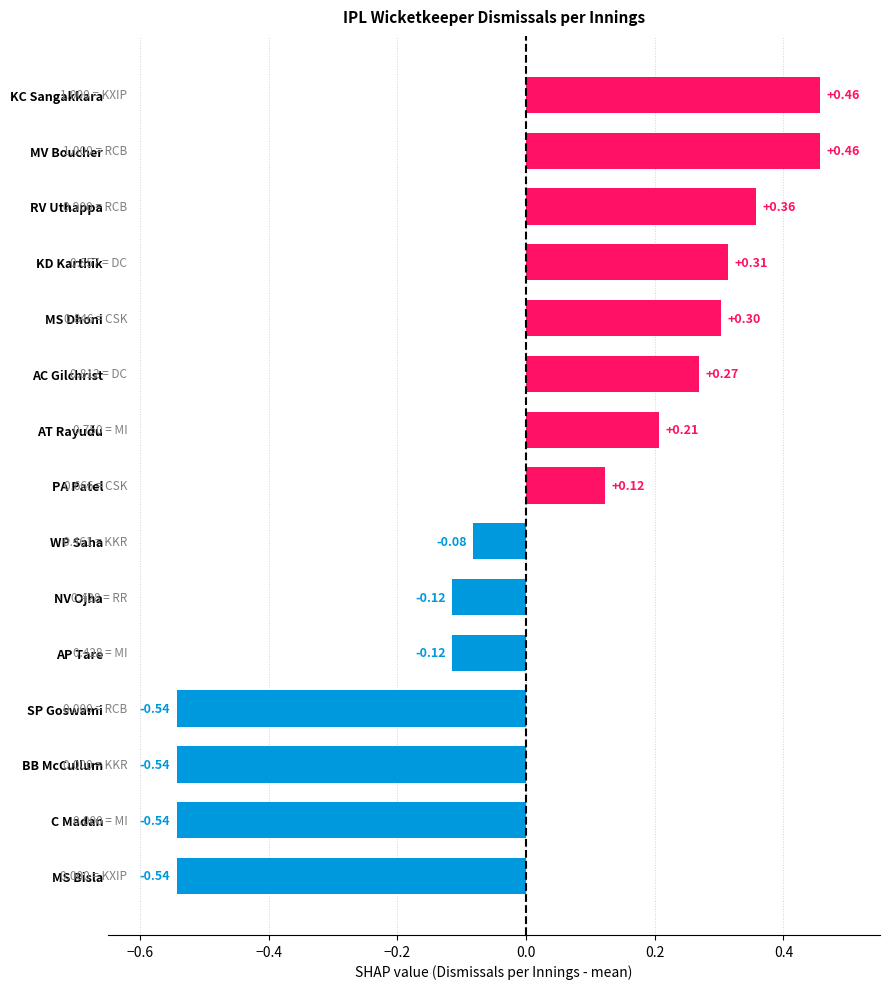

How many values are below 0?

7